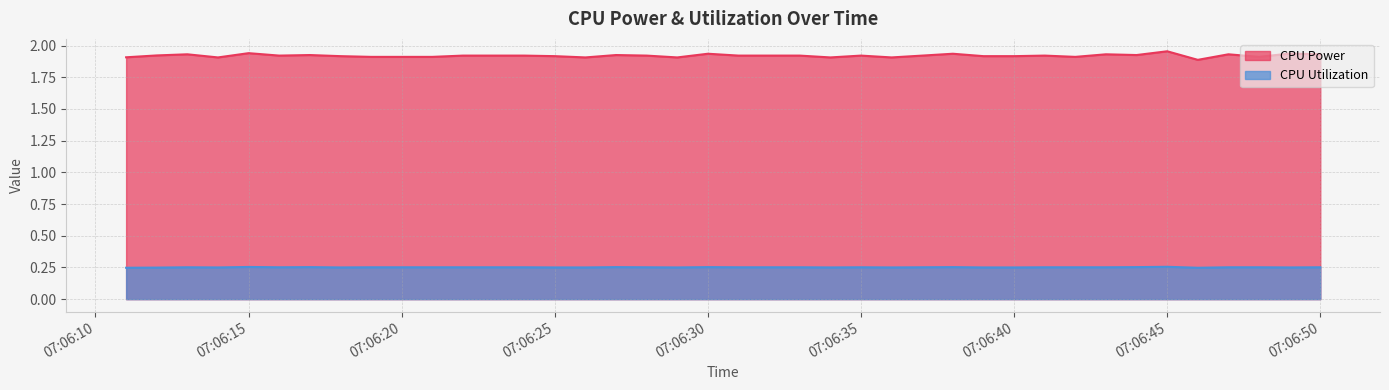

What is the highest value of the CPU Utilization series?

0.3